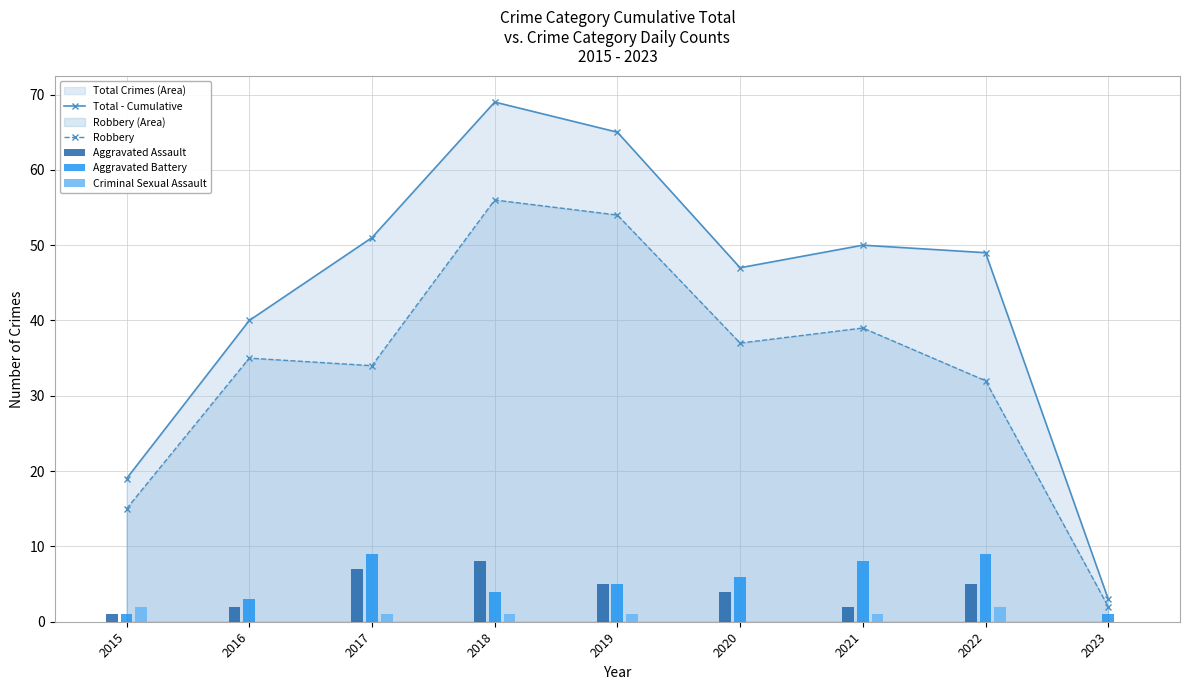

Reading left to right, extract all data points from this chart.

Total - Cumulative: 2015=19	2016=40	2017=51	2018=69	2019=65	2020=47	2021=50	2022=49	2023=3
Robbery: 2015=15	2016=35	2017=34	2018=56	2019=54	2020=37	2021=39	2022=32	2023=2
Aggravated Assault: 2015=1	2016=2	2017=7	2018=8	2019=5	2020=4	2021=2	2022=5	2023=0
Aggravated Battery: 2015=1	2016=3	2017=9	2018=4	2019=5	2020=6	2021=8	2022=9	2023=1
Criminal Sexual Assault: 2015=2	2016=0	2017=1	2018=1	2019=1	2020=0	2021=1	2022=2	2023=0